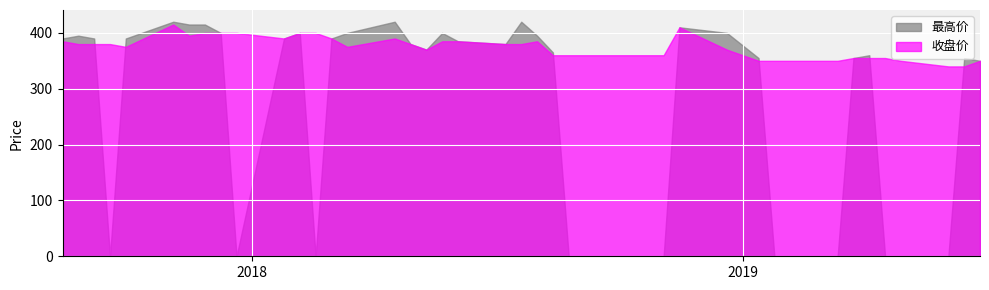

Which series changed the most between 9 and 10?

最高价